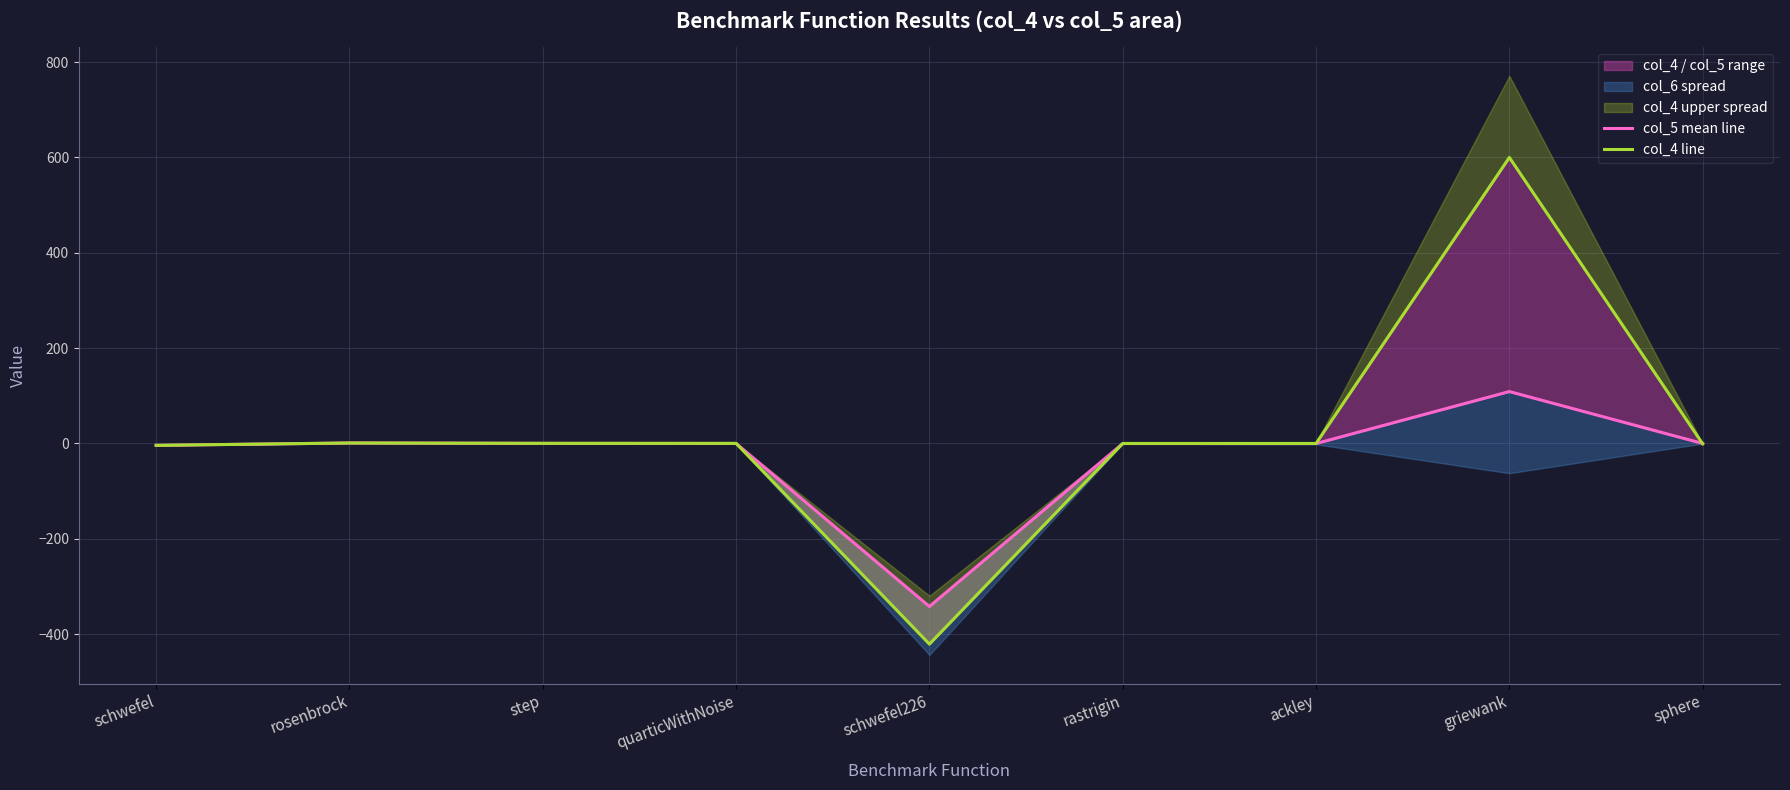

At rastrigin, list the series in order from smallest to largest.

col_5 mean line, col_4 line